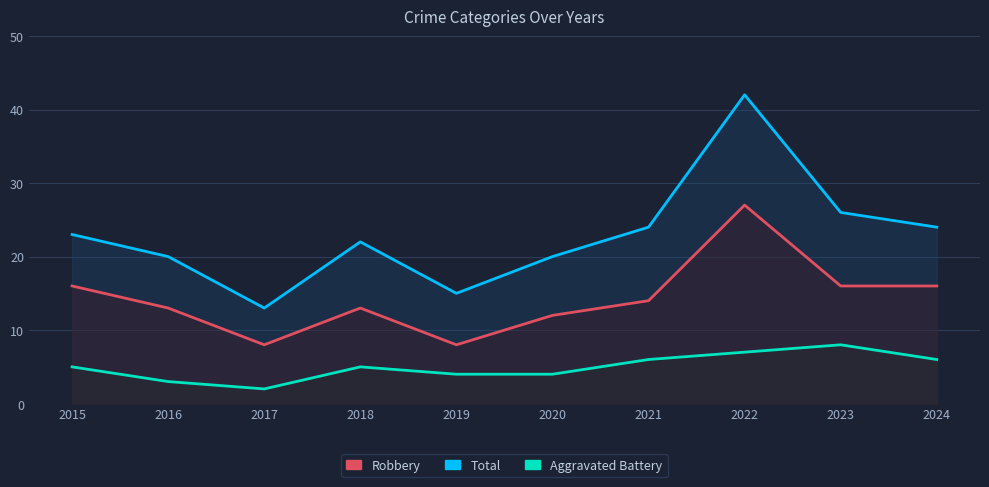

What is the smallest value displayed?

2